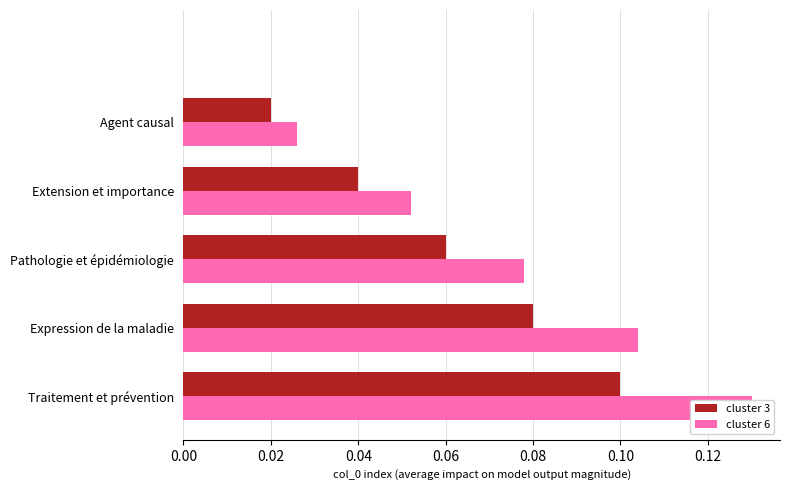

How many values in the cluster 3 series exceed 0?

5